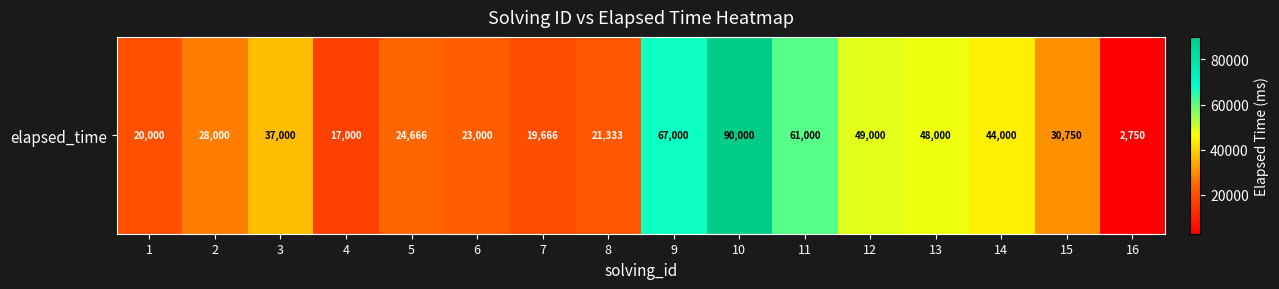

Where is the data nearest to the value 46375?

13